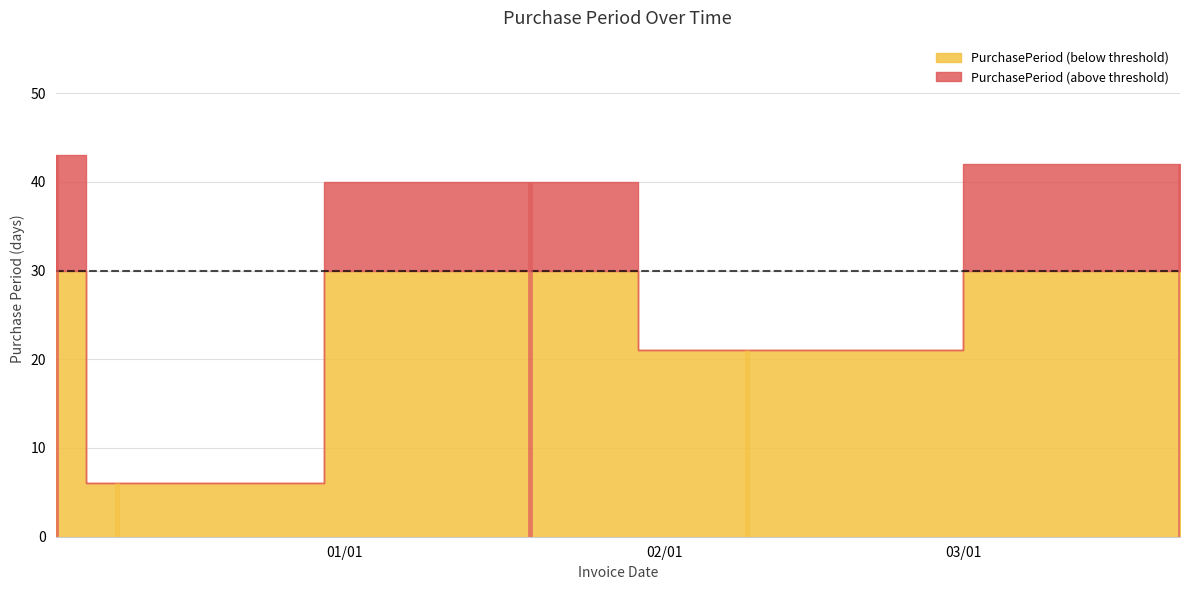

Does the chart have visible grid lines?

Yes